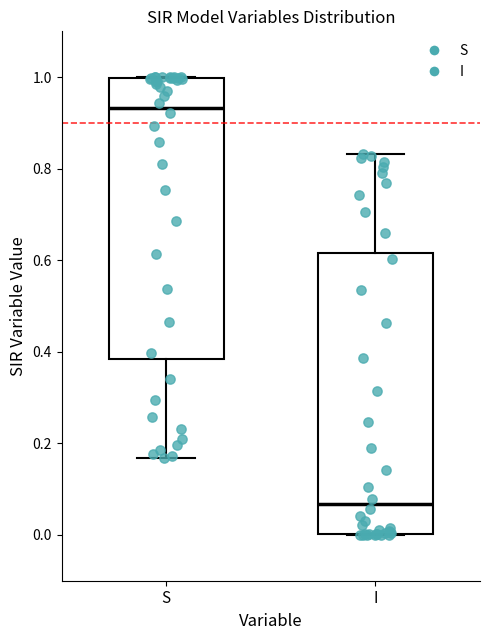

Reading left to right, transcribe this box plot: for each box, give where its median line is, the range the box spans, and where its two whiskers end, as read against the y-axis. The values are not printed on the chart, so give them approximately, as read against the axis.

S: median 0.94, box 0.38 to 1.00, whiskers 0.16 to 1.00
I: median 0.06, box 0.00 to 0.62, whiskers 0.00 to 0.84